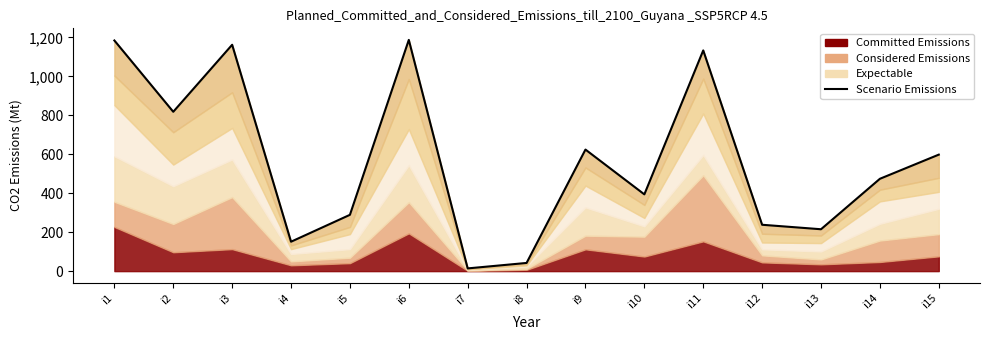

Does the chart display data point markers on the line(s)?

No